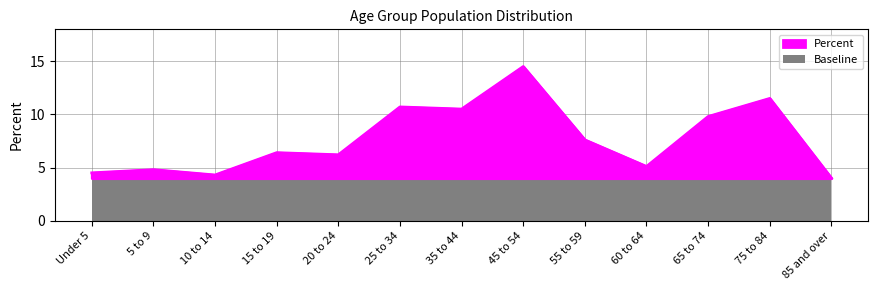

Does the chart display data point markers on the line(s)?

No